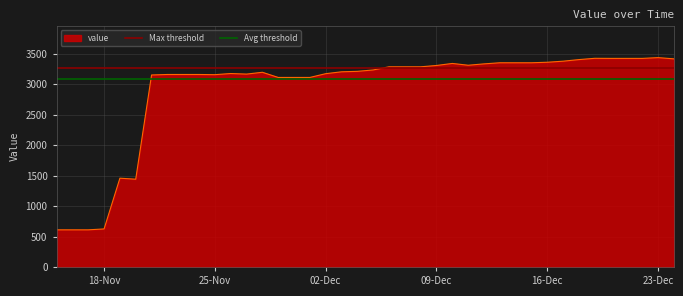

Which series has the largest total across all categories?

Max threshold